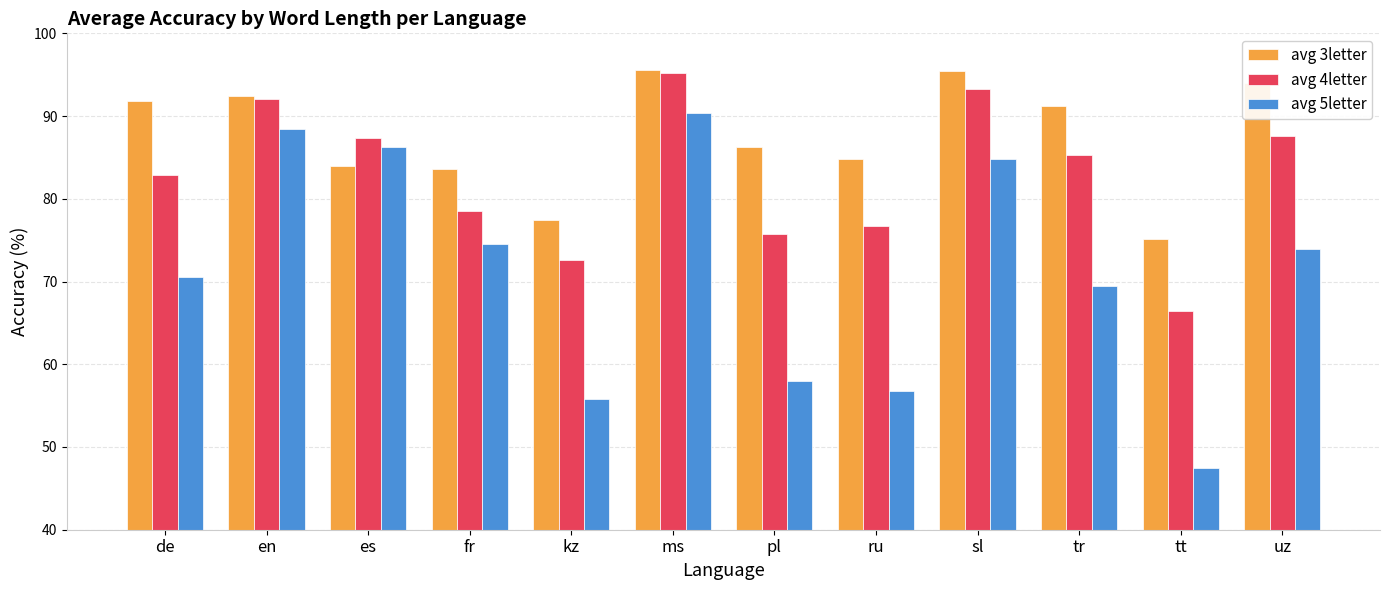

How many data points in avg 4letter are above 85?

6